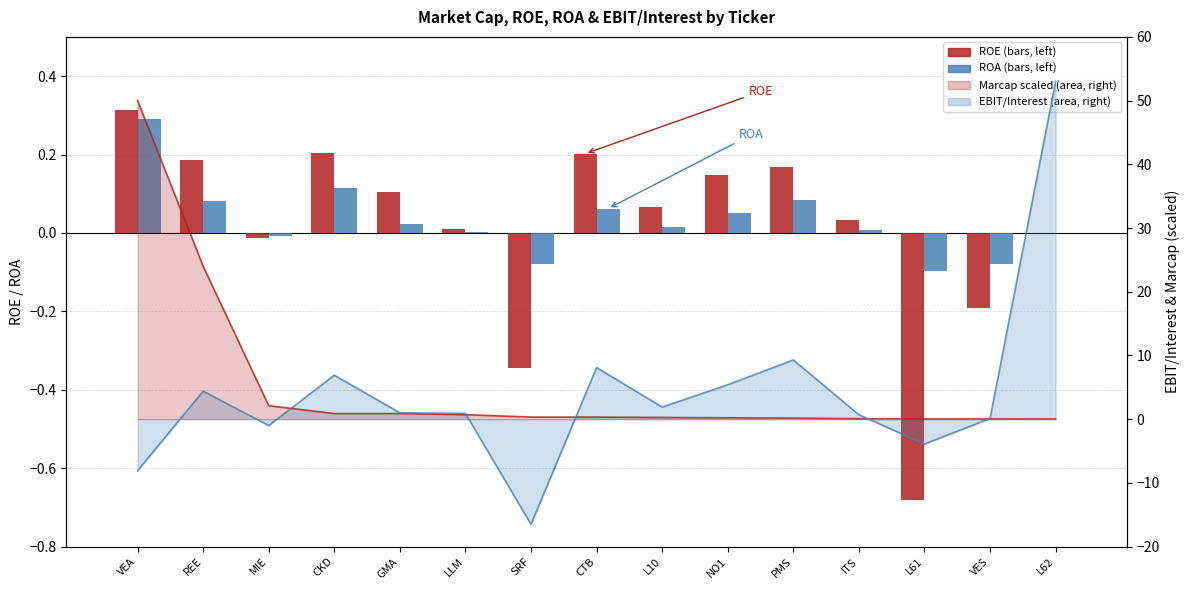

The ROE series shows 0.1 at GMA. True or false?

True